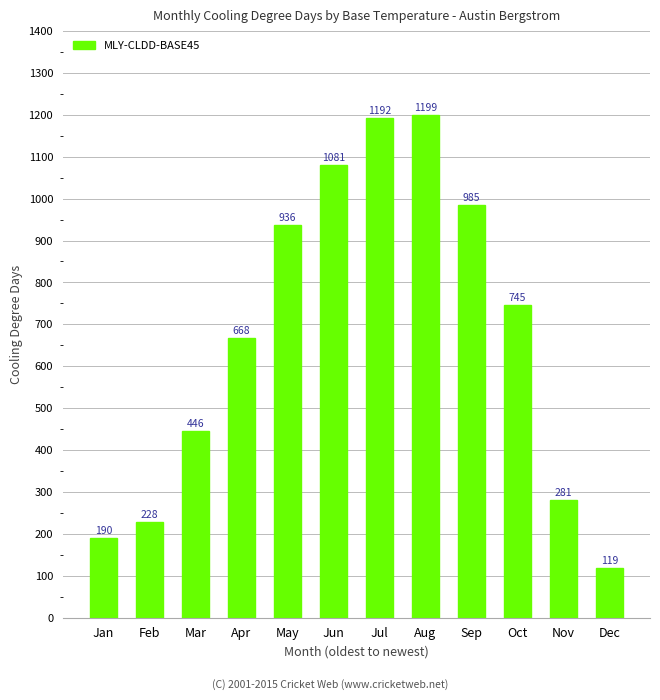

Reading right to left, extract all data points from this chart.

119	281	745	985	1199	1192	1081	936	668	446	228	190